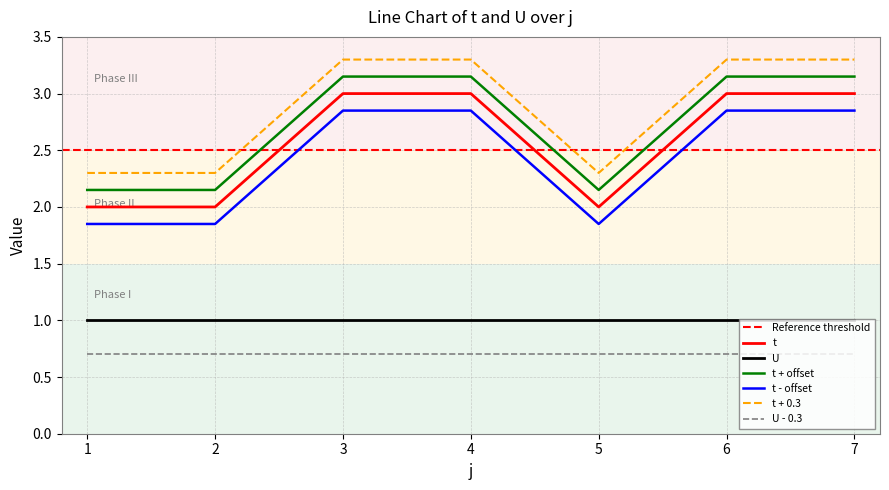

Reading left to right, what are all the values shown in this chart?

1=1.9	2=1.9	3=2.9	4=2.9	5=1.9	6=2.9	7=2.9